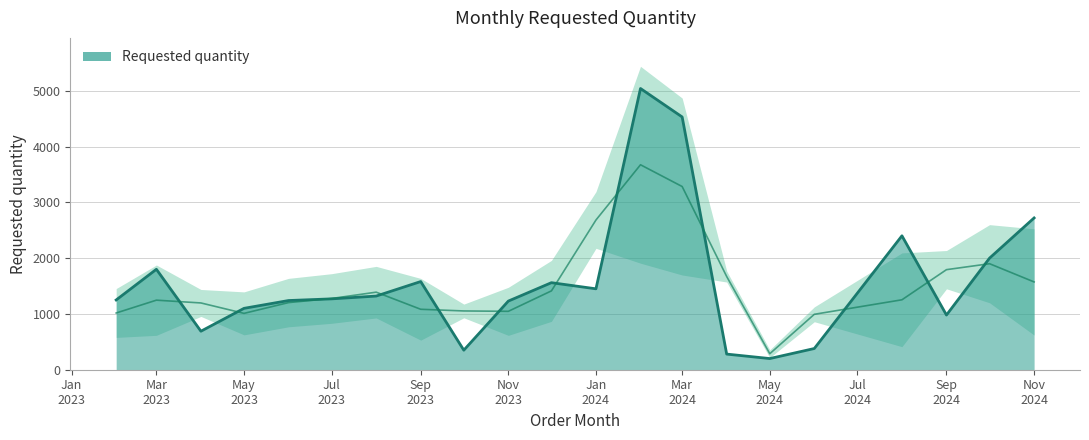

Between Mar
2024 and Sep
2024, which is larger?

Mar
2024